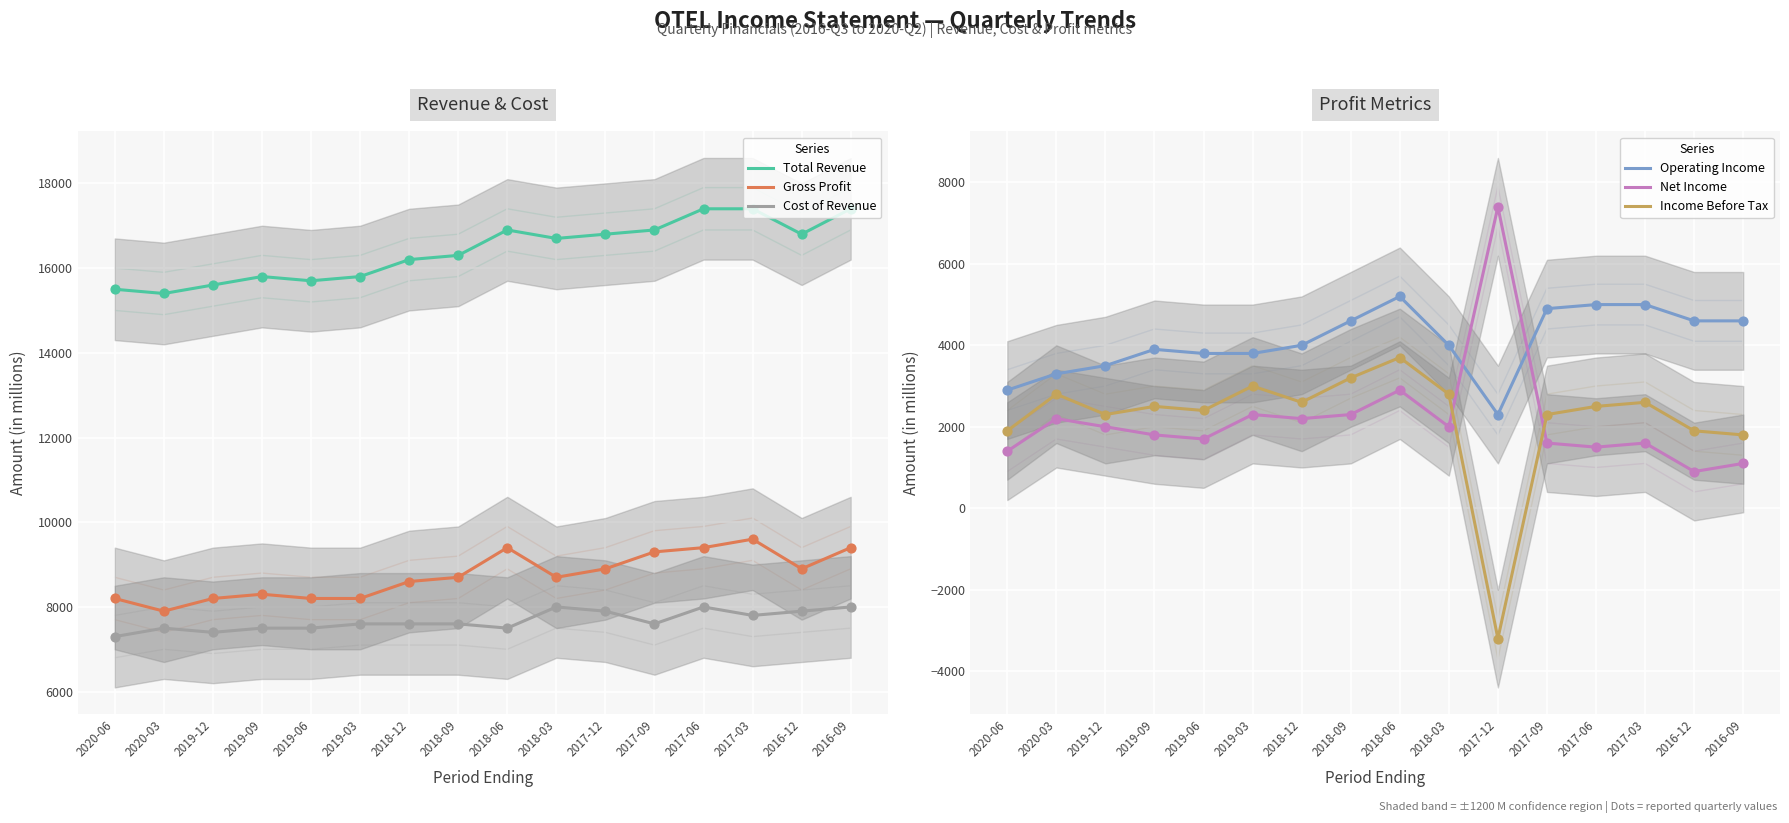

Which series contains the highest Y value?

Total Revenue